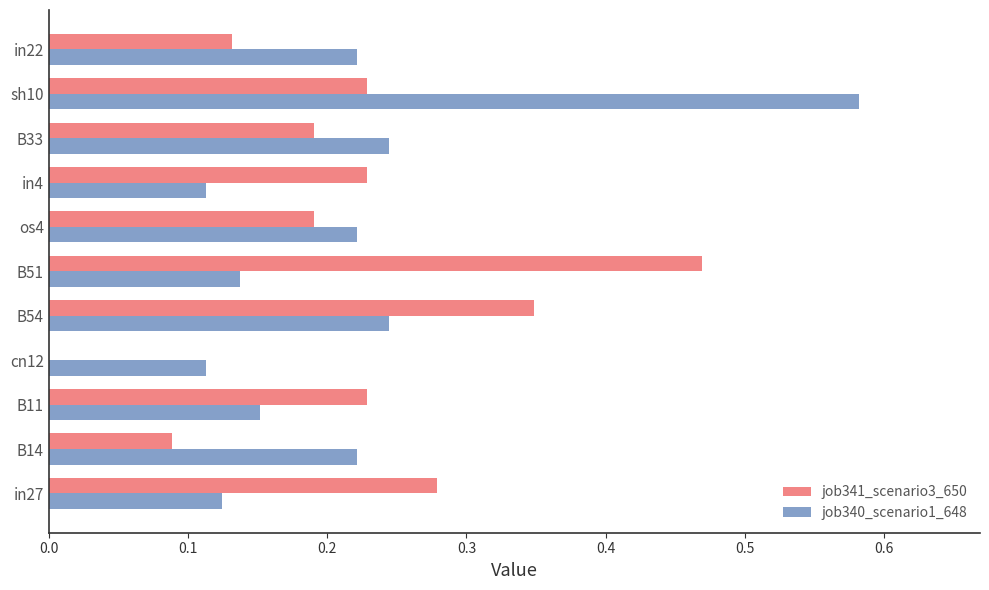

Is the value of job340_scenario1_648 at cn12 greater than the value of job341_scenario3_650 at B11?

No